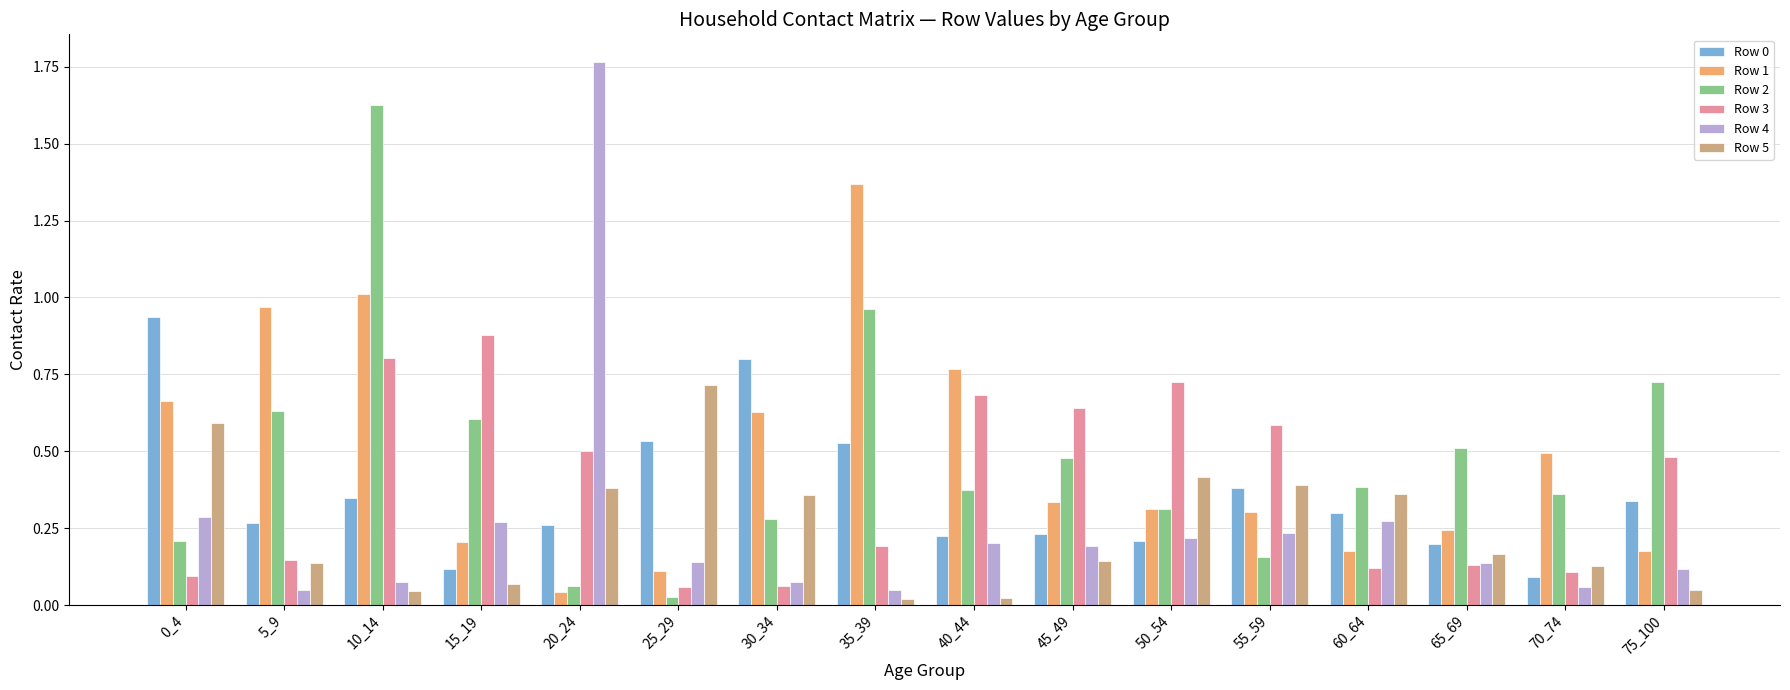

Is it true that Row 2 equals 0.6 at 60_64?

False